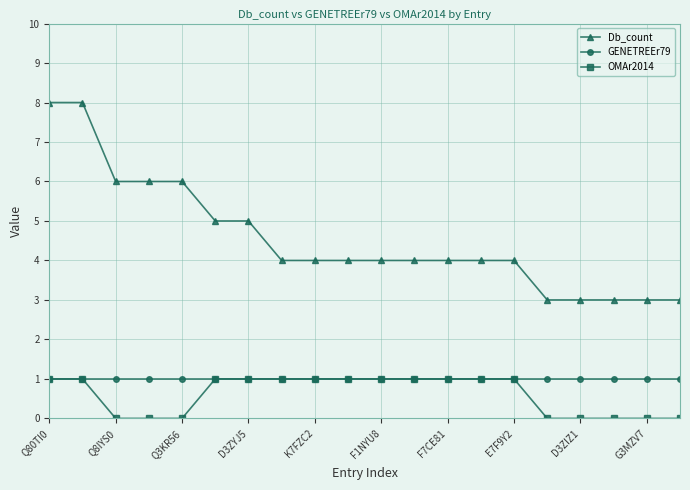

Reading left to right, what are all the values shown in this chart?

Db_count: 8	8	6	6	6	5	5	4	4	4	4	4	4	4	4	3	3	3	3	3
GENETREEr79: 1	1	1	1	1	1	1	1	1	1	1	1	1	1	1	1	1	1	1	1
OMAr2014: 1	1	0	0	0	1	1	1	1	1	1	1	1	1	1	0	0	0	0	0